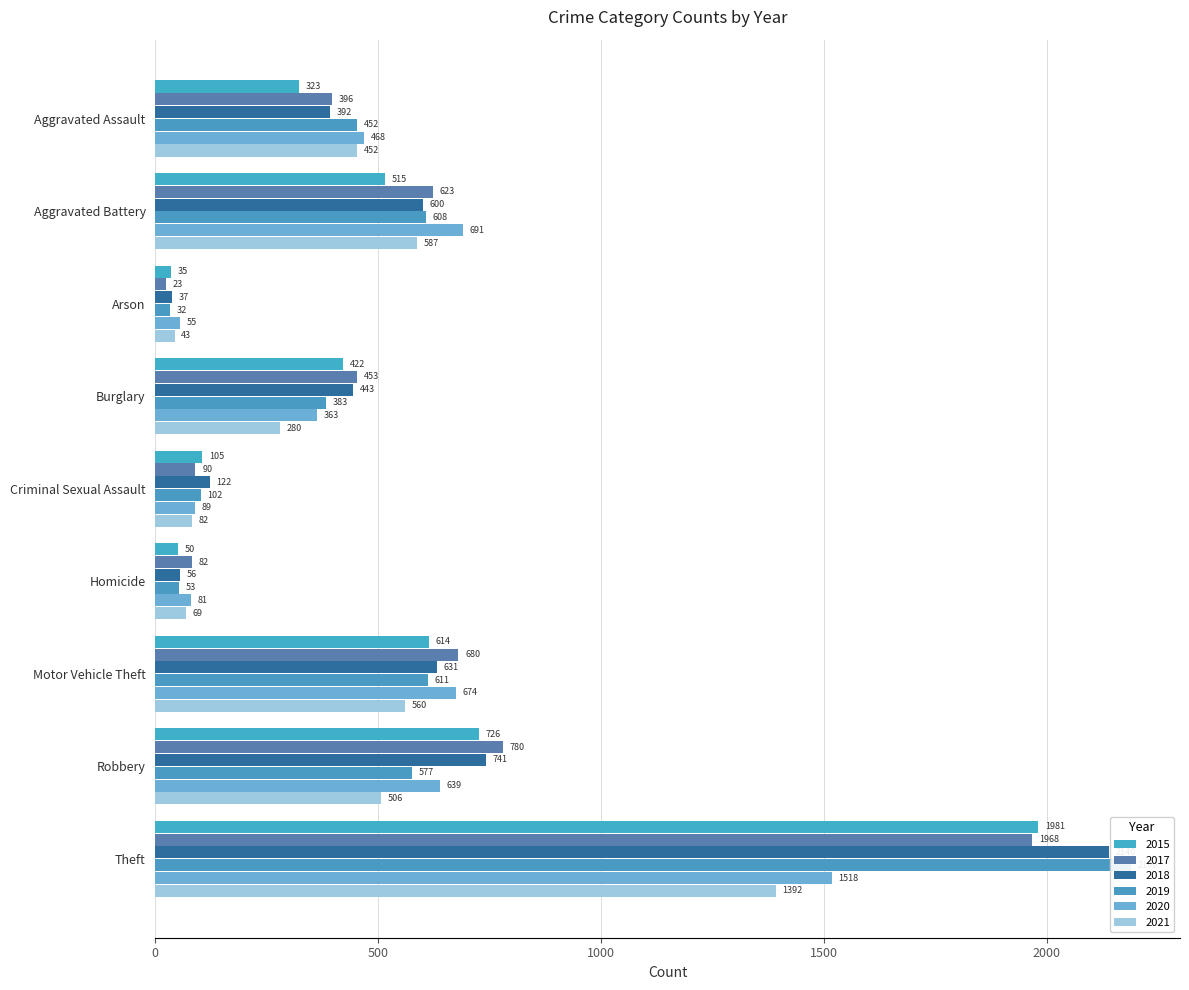

Which series has the largest total across all categories?

2018